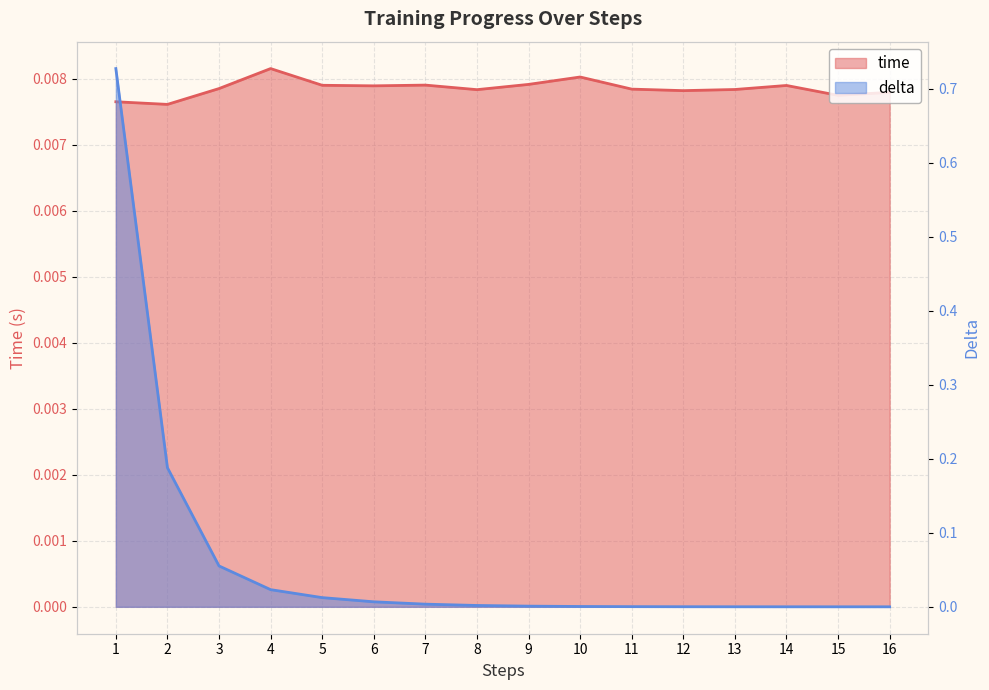

How many series are shown in this chart?

2